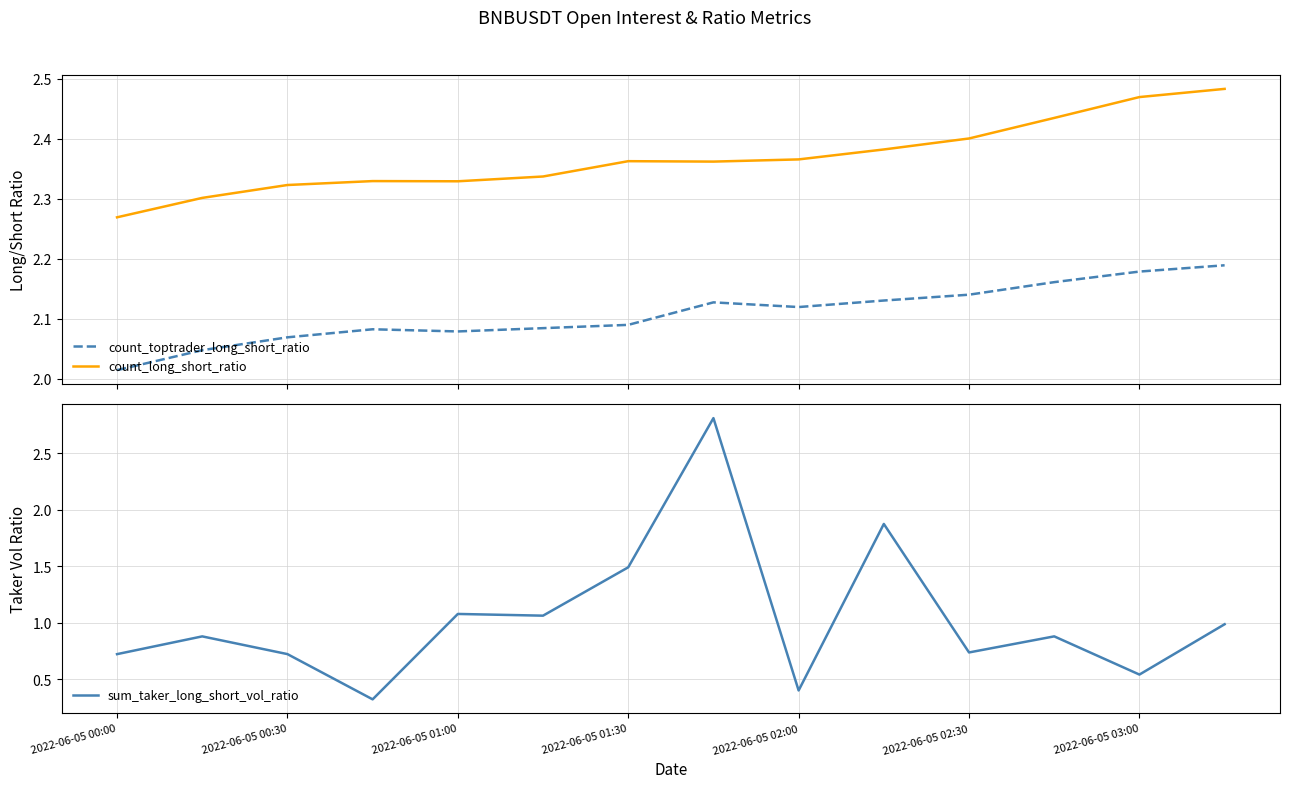

True or false: count_long_short_ratio and count_toptrader_long_short_ratio cross at least once.

False